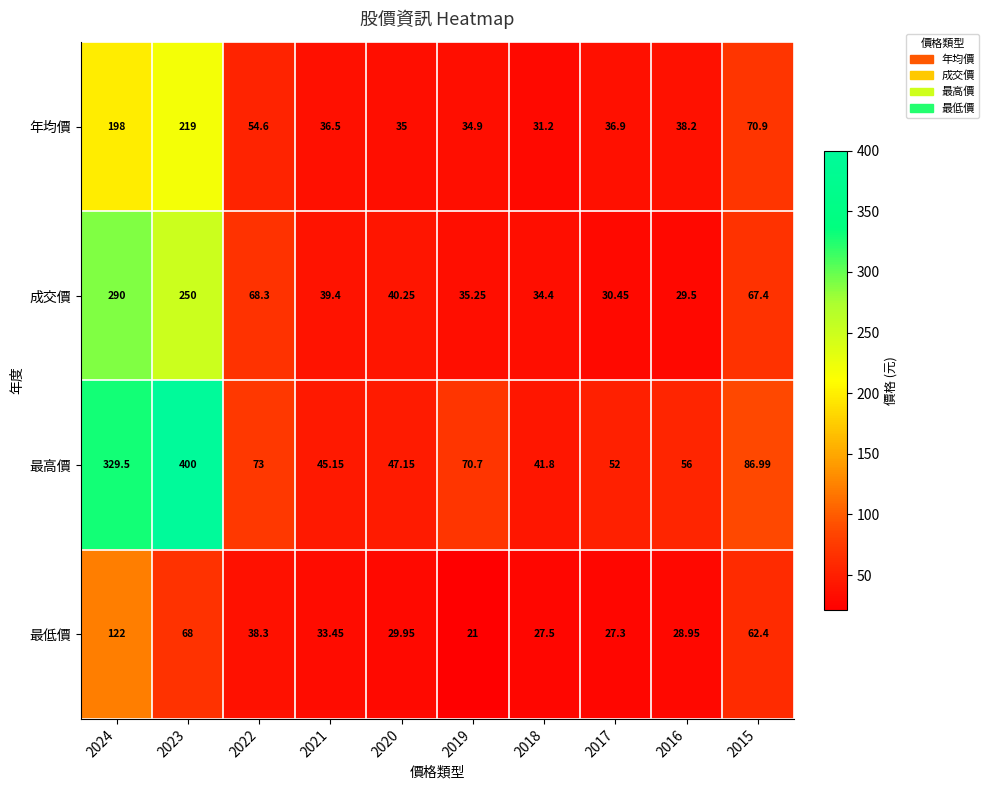

At which category is the sum across all series the highest?

2024